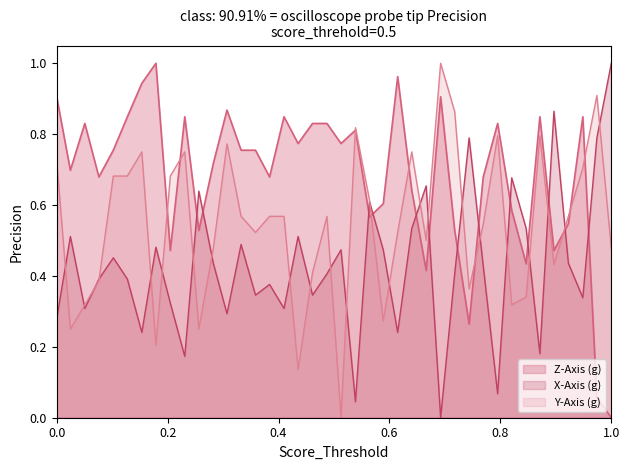

List the series in order of their peak value, highest first.

X-Axis (g), Z-Axis (g), Y-Axis (g)